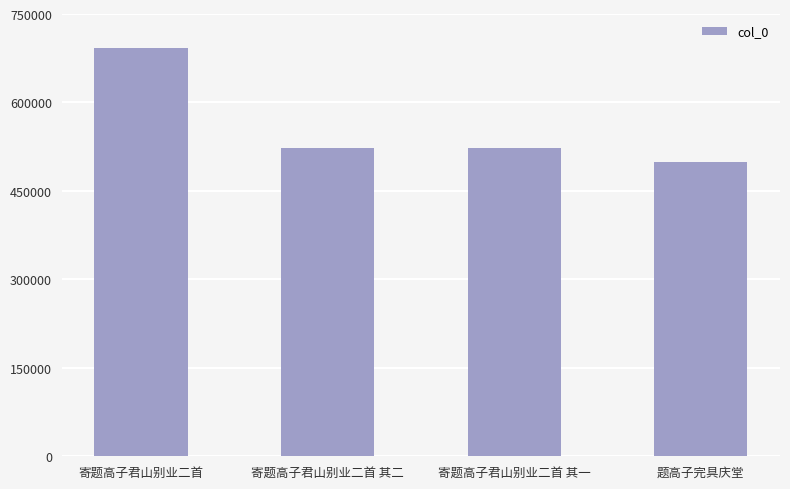

The chart shows a value of 499518 at 题高子完具庆堂. True or false?

True